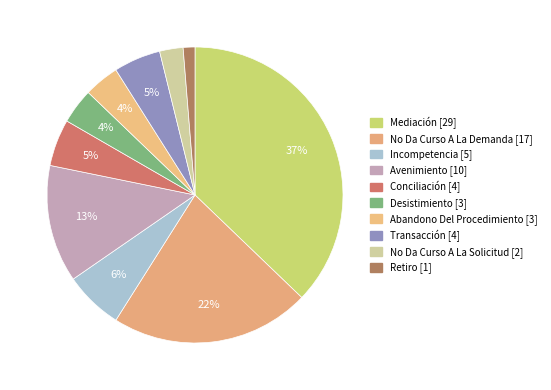

To the nearest percent, what is the difference between the largest and smallest slice percentages?

36%